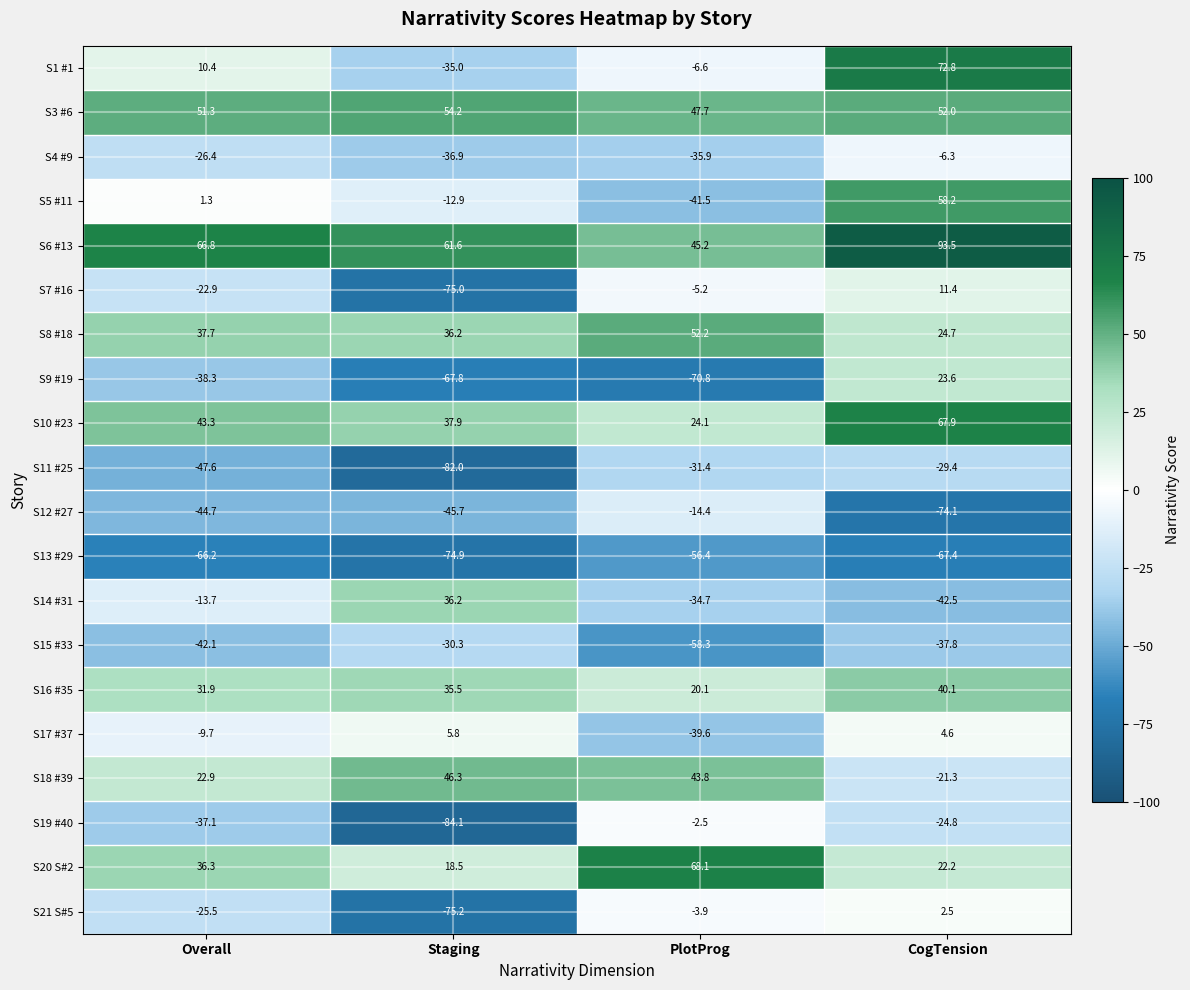

Which series has the widest spread of values?

S1 #1